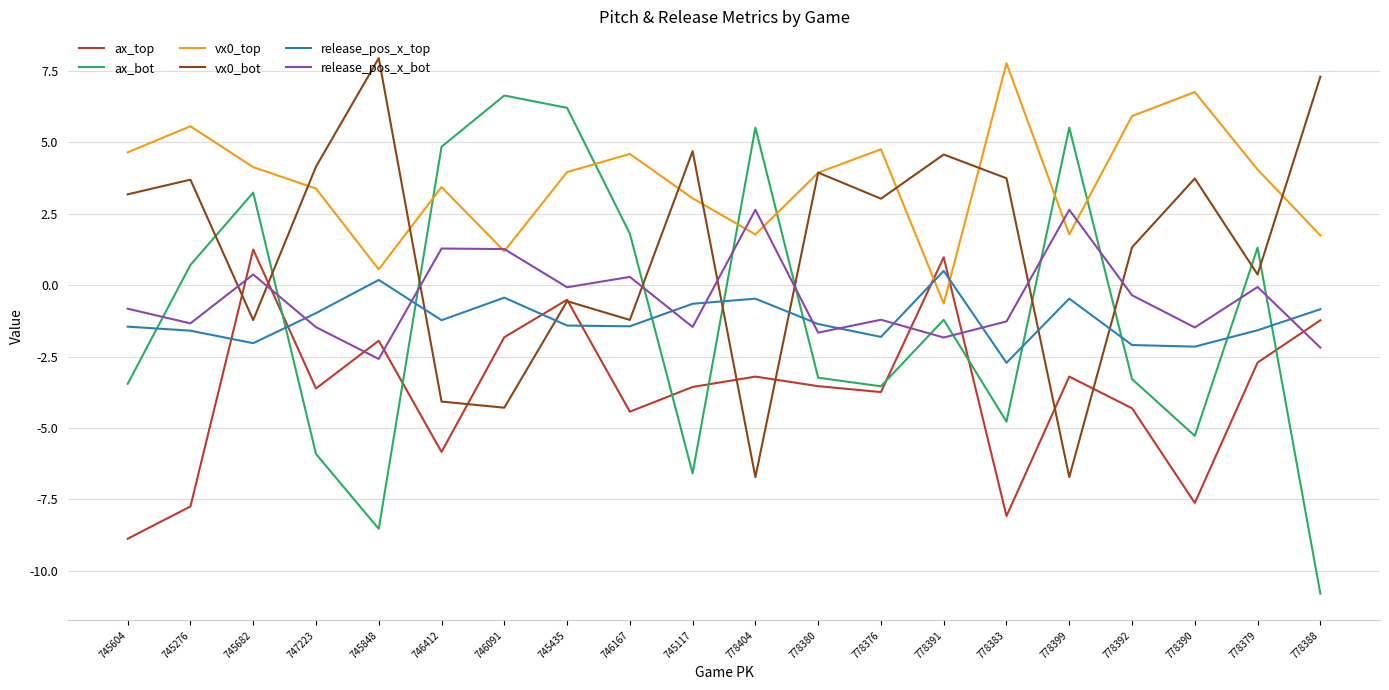

True or false: vx0_bot has more than 1 points higher than both neighbors.

True